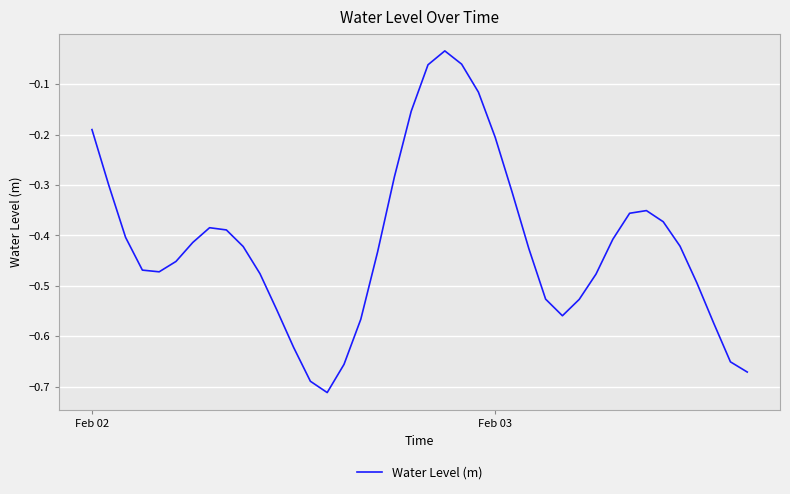

What is the difference between the maximum and minimum values?

0.7